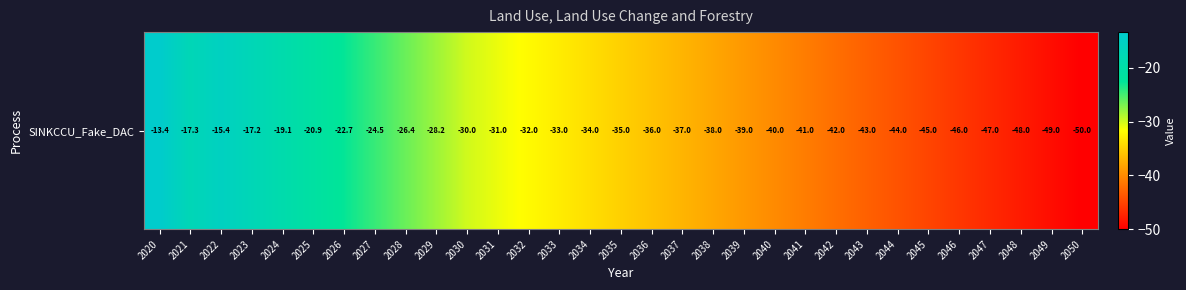

True or false: the data shows -43.0 at 2043.

True